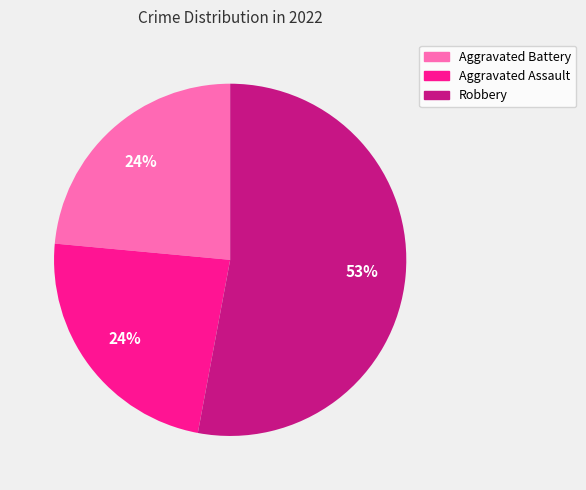

To the nearest percent, what portion does Aggravated Assault represent?

24%